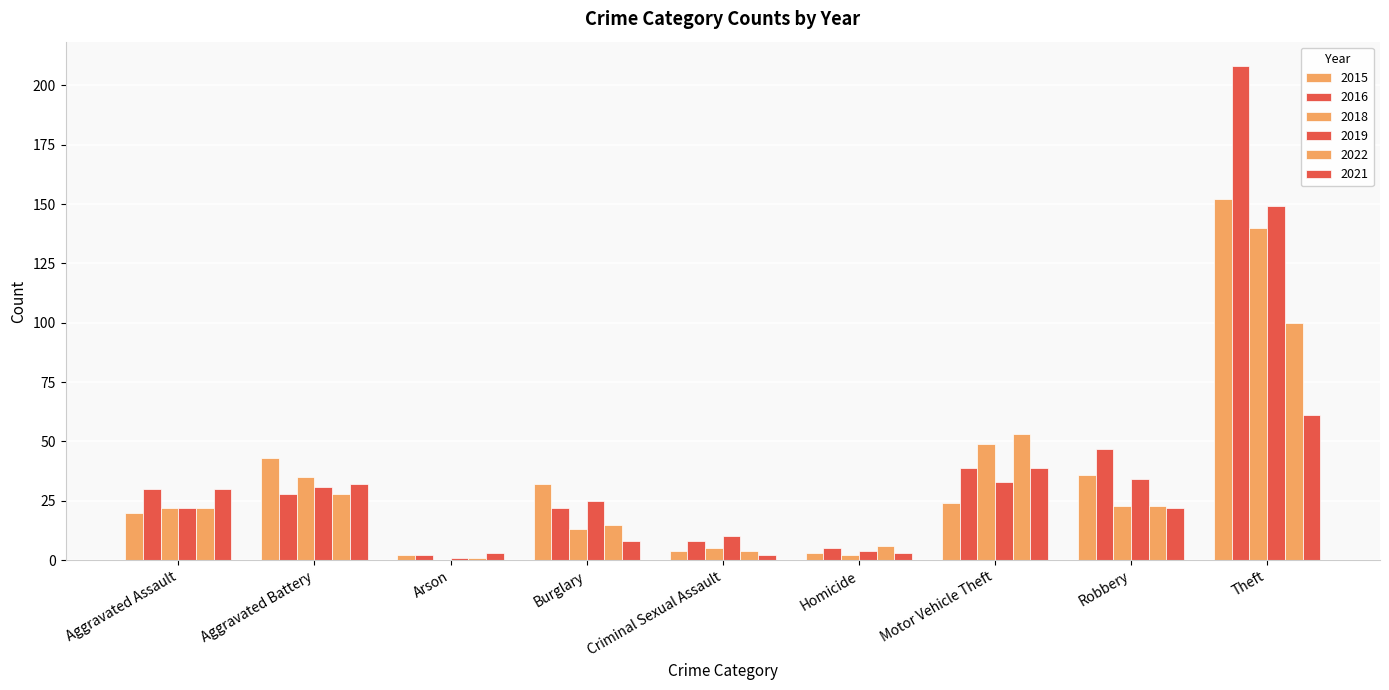

What is the difference between the 2018 values at Criminal Sexual Assault and Aggravated Assault?

17